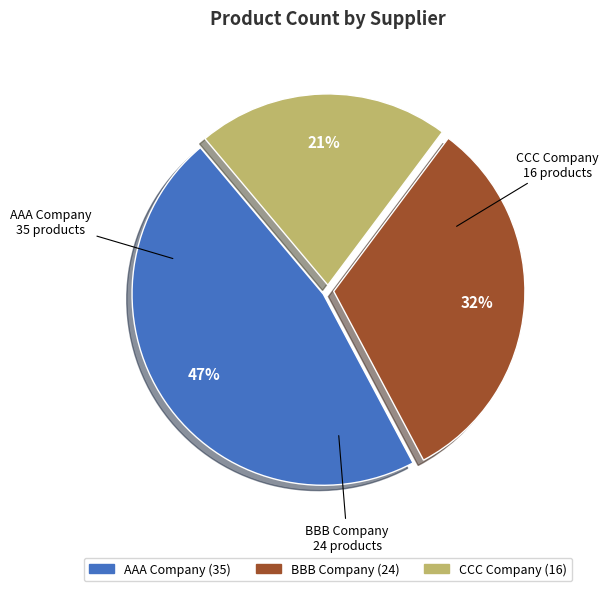

The AAA Company slice represents 26% of the pie. True or false?

False